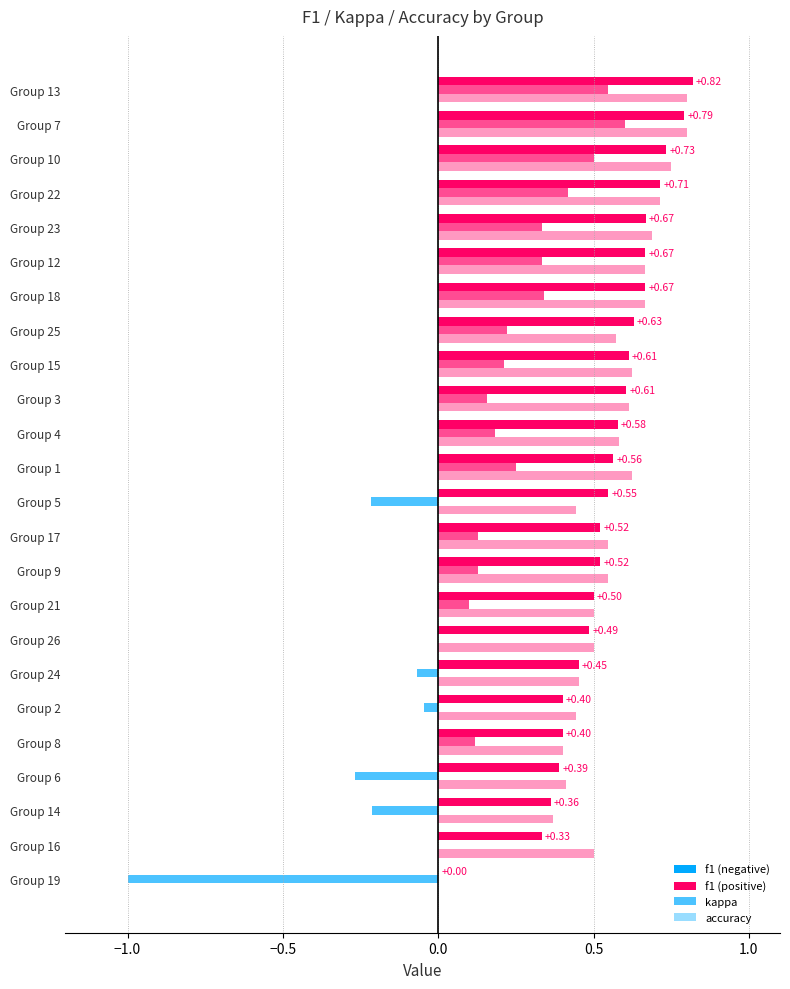

What is the difference between the maximum and minimum values in the kappa series?

1.6